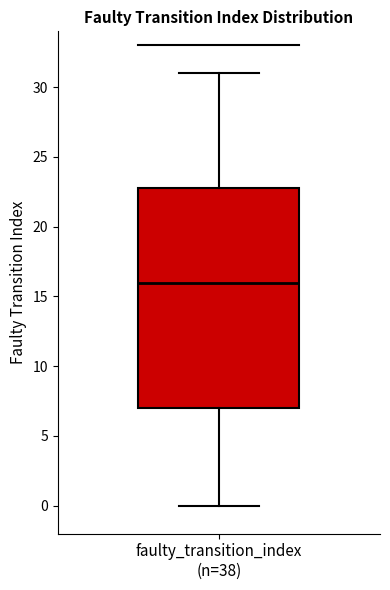

Read this box plot against the y-axis: the position of the median line, the range covered by the box, and the ends of both whiskers. The values are not printed on the chart, so give them approximately, as read against the axis.

median 16, box 7 to 23, whiskers 0 to 31